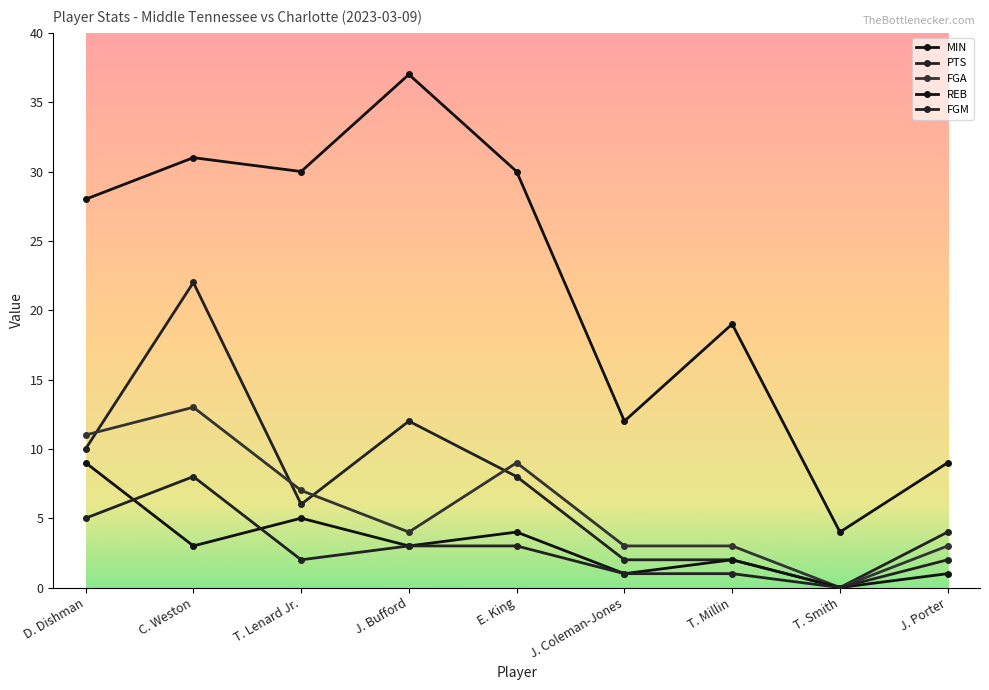

Does the chart have visible grid lines?

No